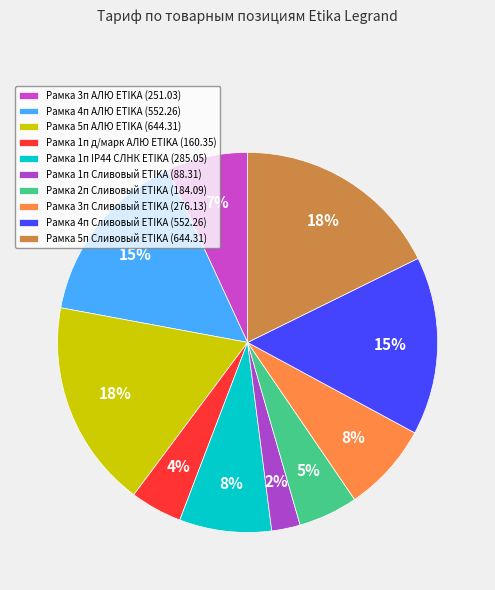

Rank the categories by value from highest to lowest.

Рамка 5п АЛЮ ETIKA, Рамка 5п Сливовый ETIKA, Рамка 4п АЛЮ ETIKA, Рамка 4п Сливовый ETIKA, Рамка 1п IP44 СЛНК ETIKA, Рамка 3п Сливовый ETIKA, Рамка 3п АЛЮ ETIKA, Рамка 2п Сливовый ETIKA, Рамка 1п д/марк АЛЮ ETIKA, Рамка 1п Сливовый ETIKA